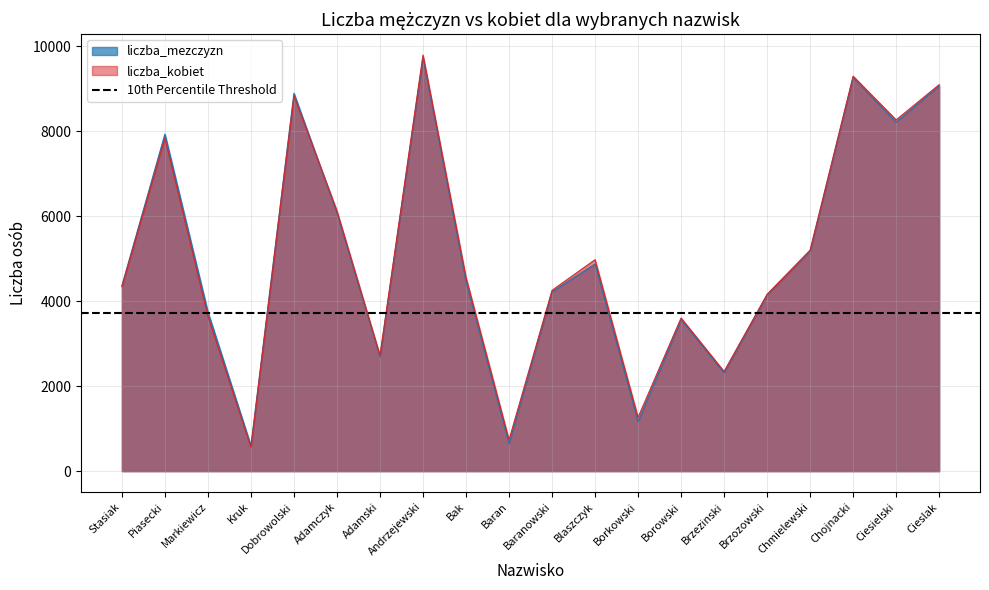

Rank the series by their maximum value, from highest to lowest.

liczba_kobiet, liczba_mezczyzn